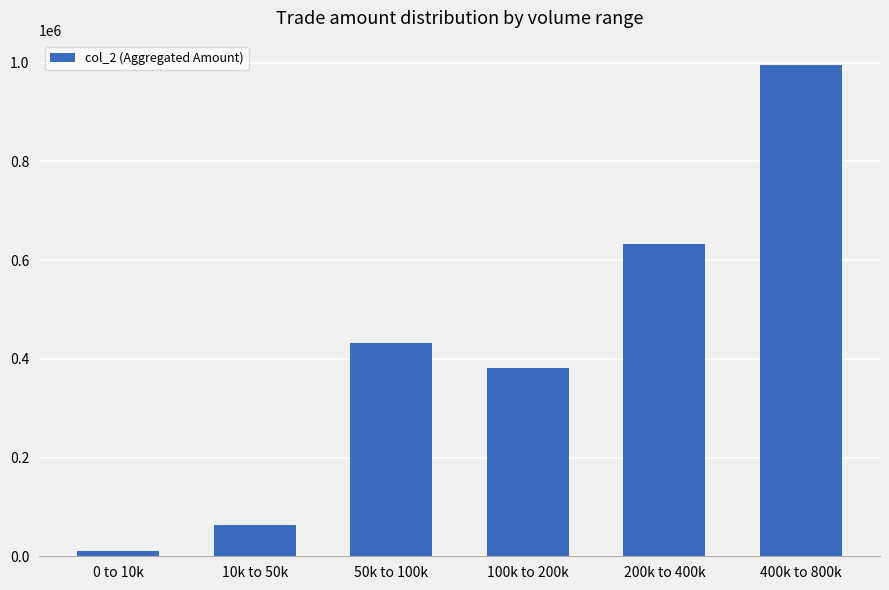

Reading left to right, extract all data points from this chart.

0 to 10k=9990	10k to 50k=62440	50k to 100k=431240	100k to 200k=380780	200k to 400k=632200	400k to 800k=994620